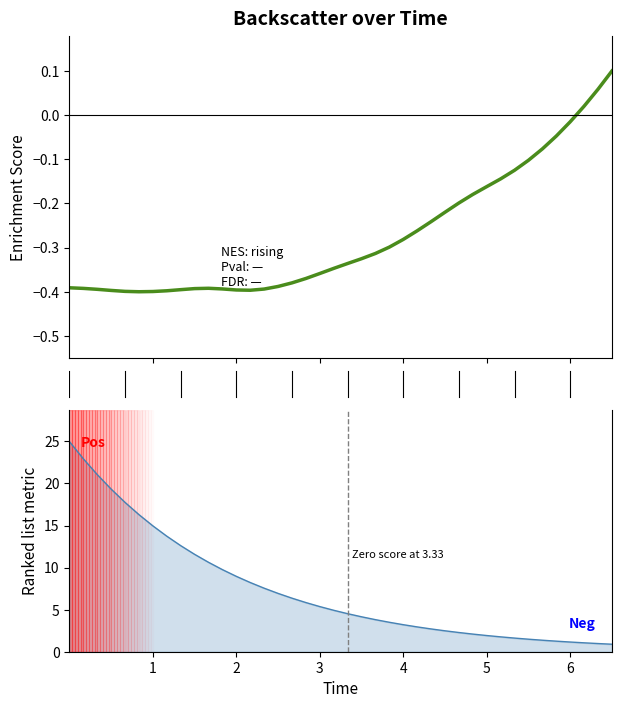

What is the smallest value displayed?

0.9